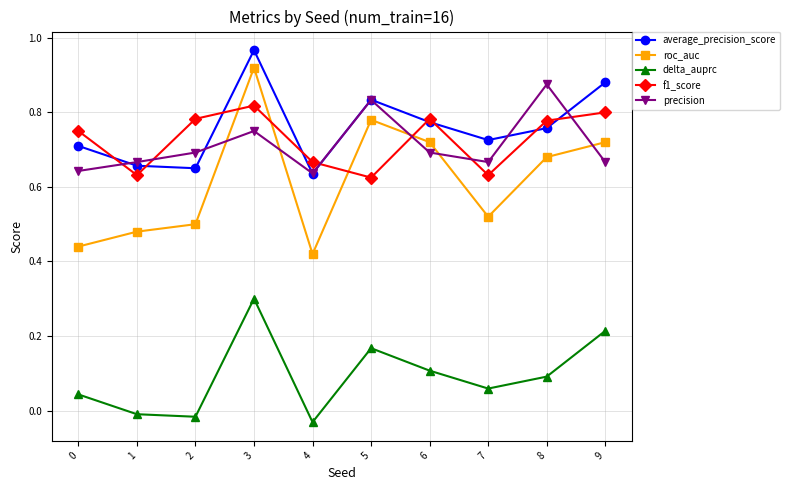

Does the chart have visible grid lines?

Yes